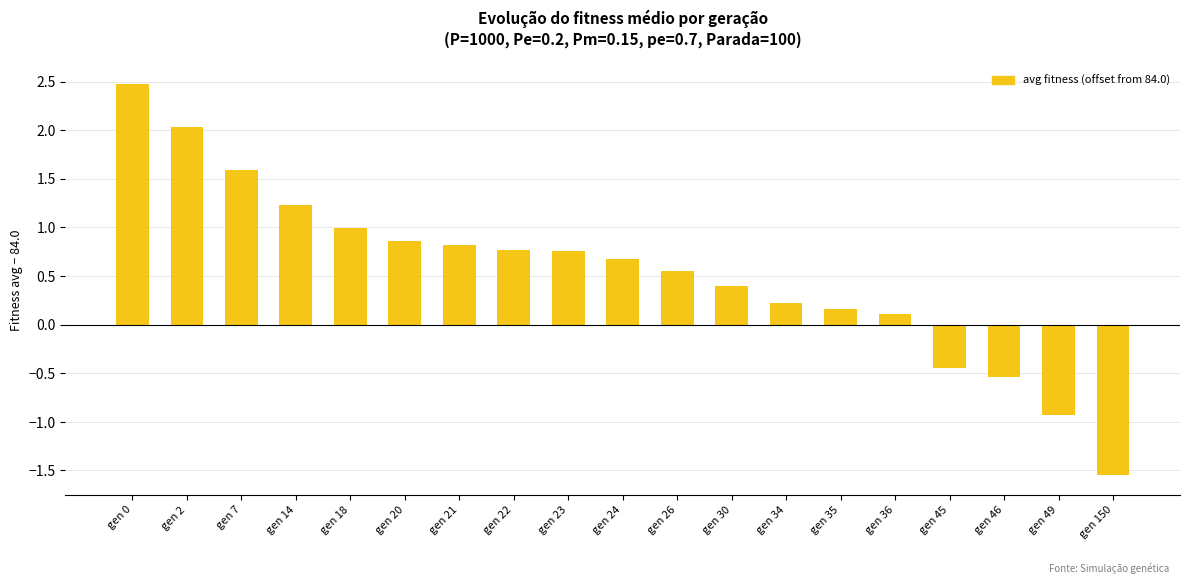

Which label corresponds to the largest value in the chart?

gen 0